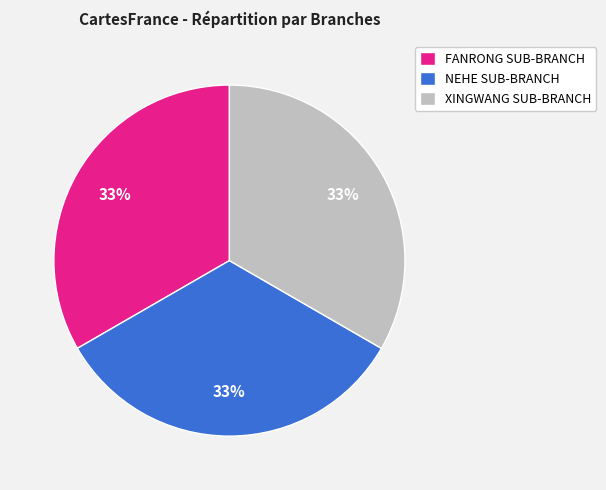

Is there a majority slice in this chart?

No